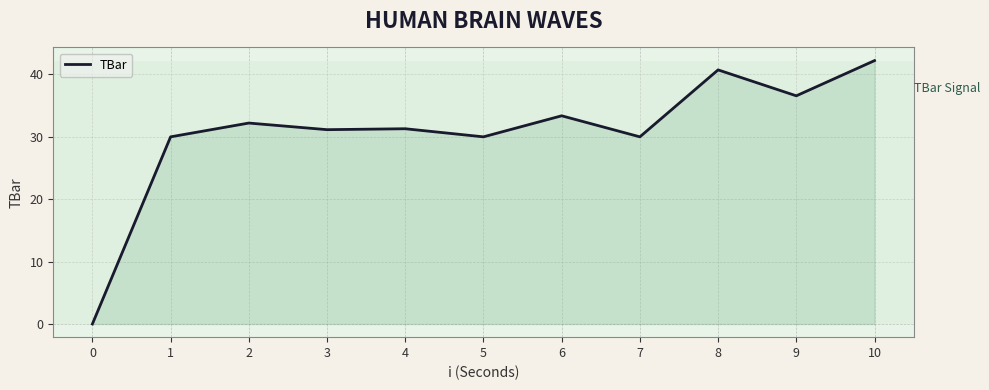

Does the chart display data point markers on the line(s)?

No